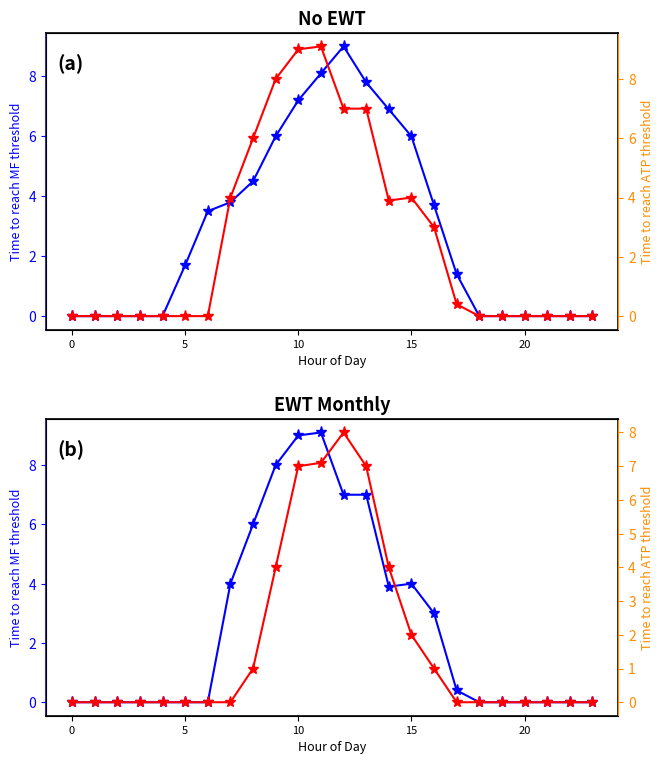

The value of Row 0 at 7 is 5.3. True or false?

False